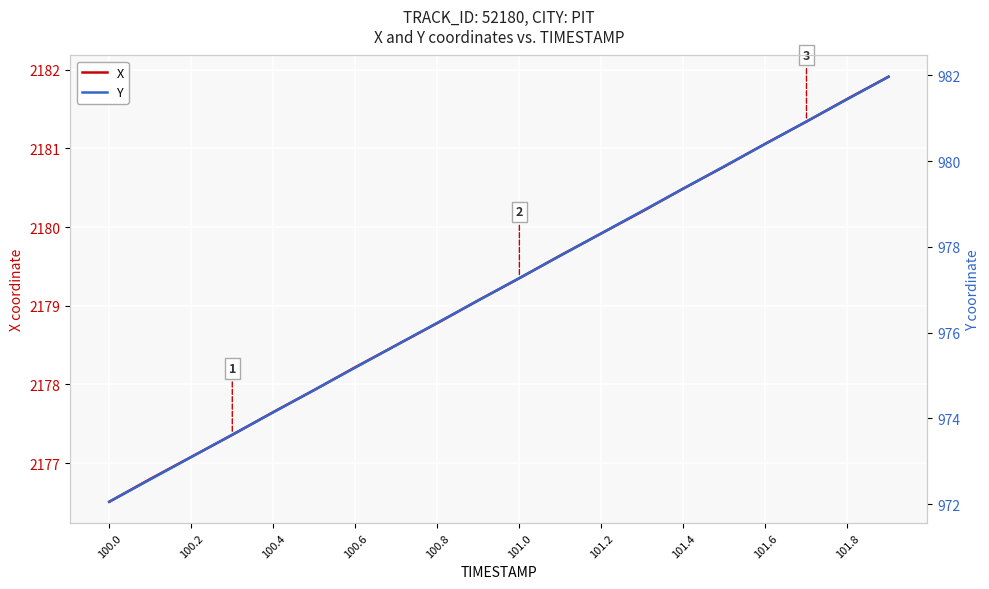

At which label does X reach its minimum?

100.0